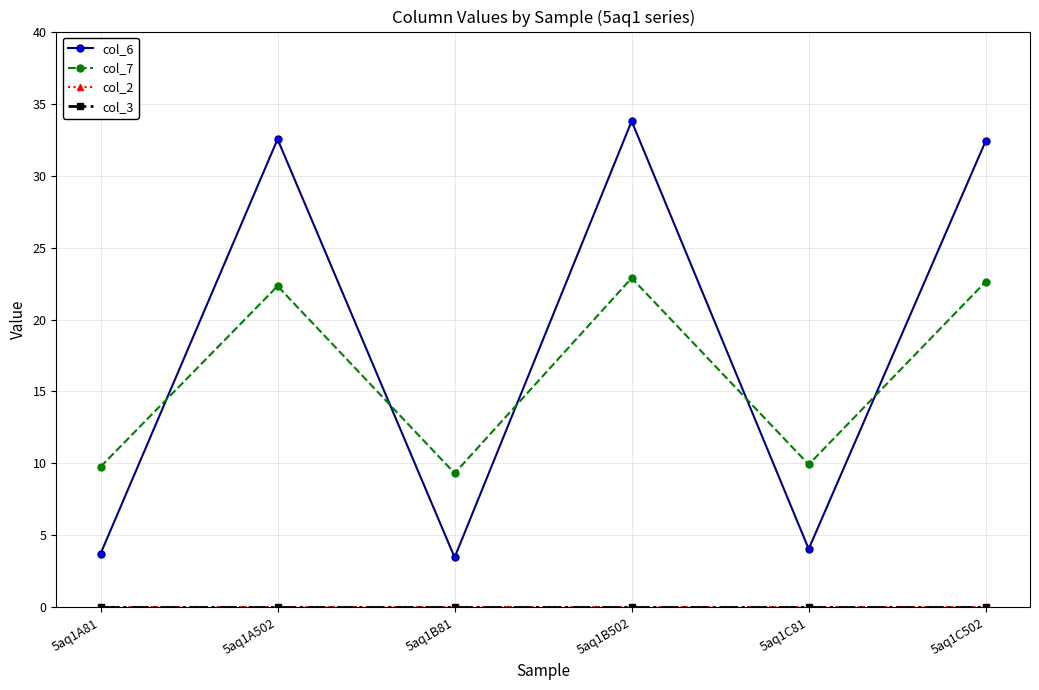

Reading left to right, transcribe all the data shown in this chart.

col_6: 3.7	32.5	3.5	33.8	4.1	32.4
col_7: 9.8	22.3	9.3	22.9	9.9	22.6
col_2: 0.0	0.0	0.0	0.0	0.0	0.0
col_3: 0.0	0.0	0.0	0.0	0.0	0.0